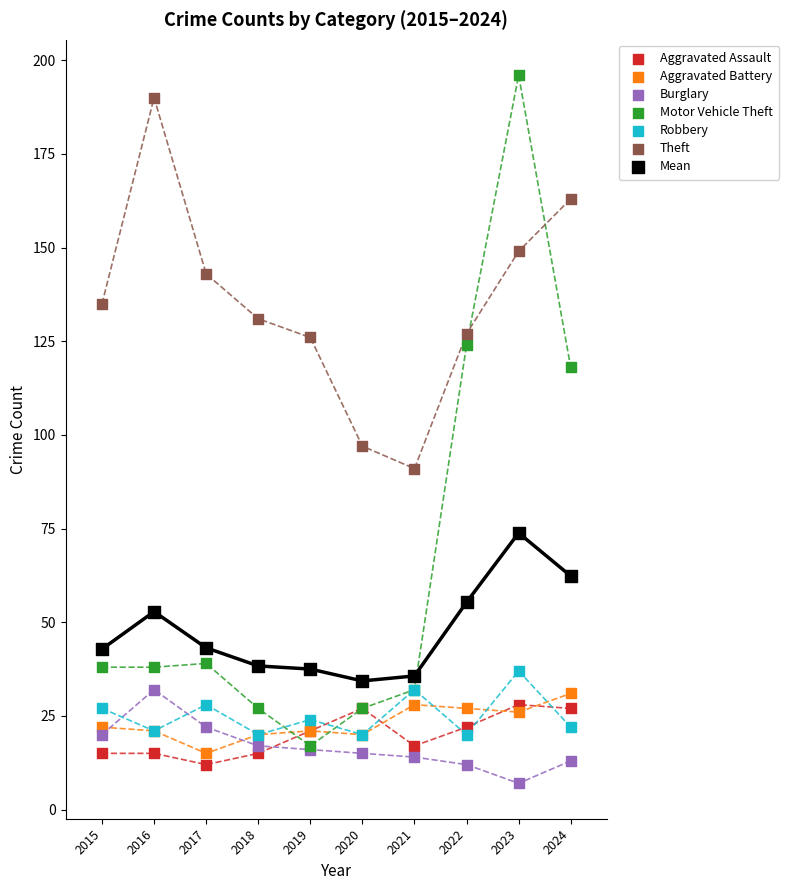

In the Motor Vehicle Theft series, what Y value is closest to 106?

118.0